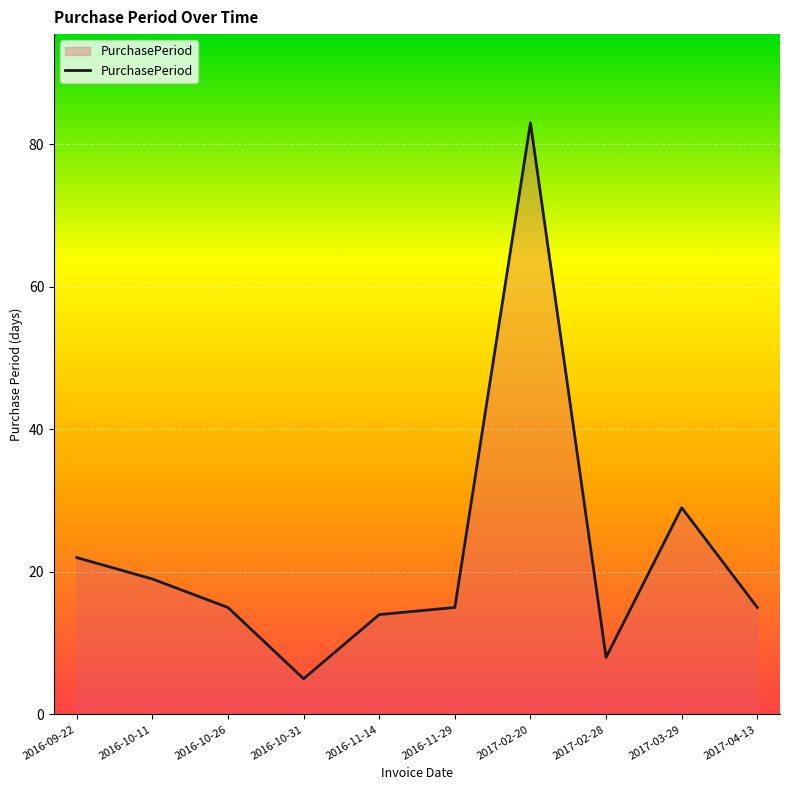

The chart shows a value of 83 at 2017-02-20. True or false?

True